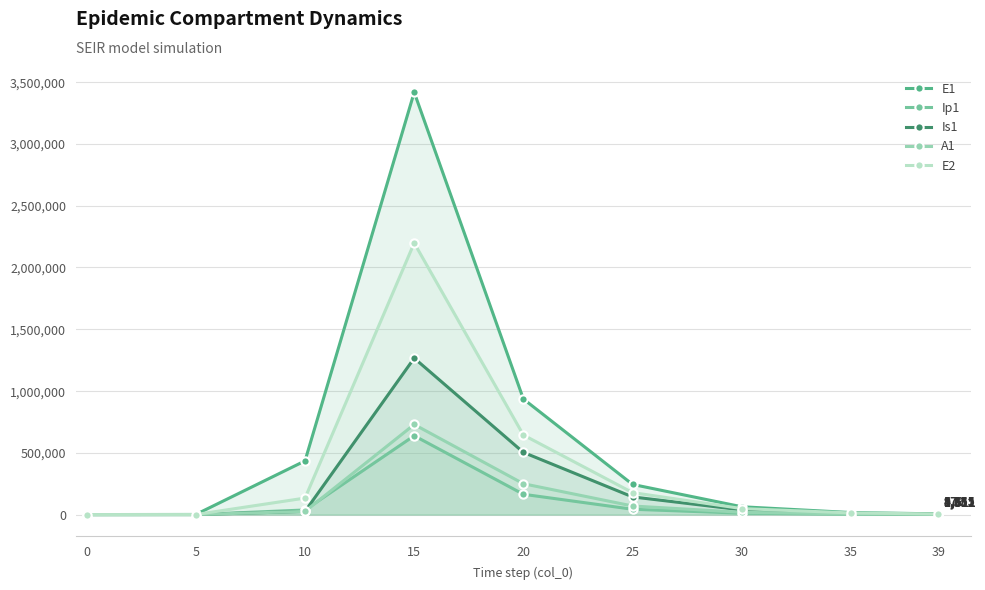

What is the value of the A1 point at the 6th from the left?

69235.0